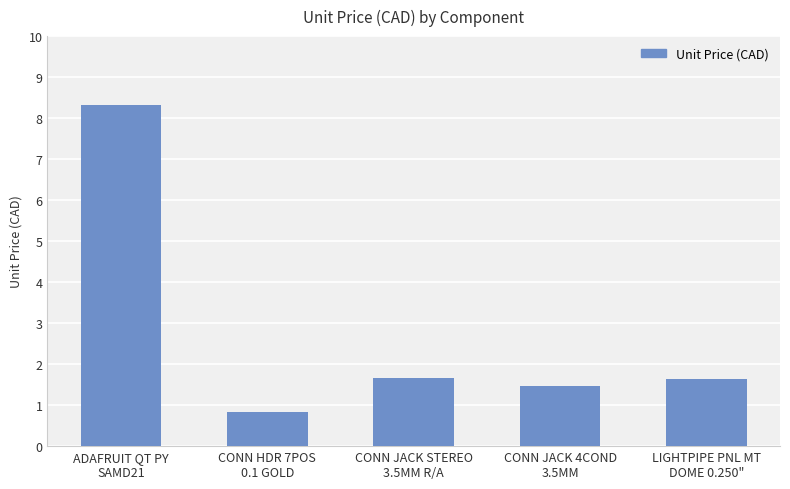

How many categories are shown in the chart?

5